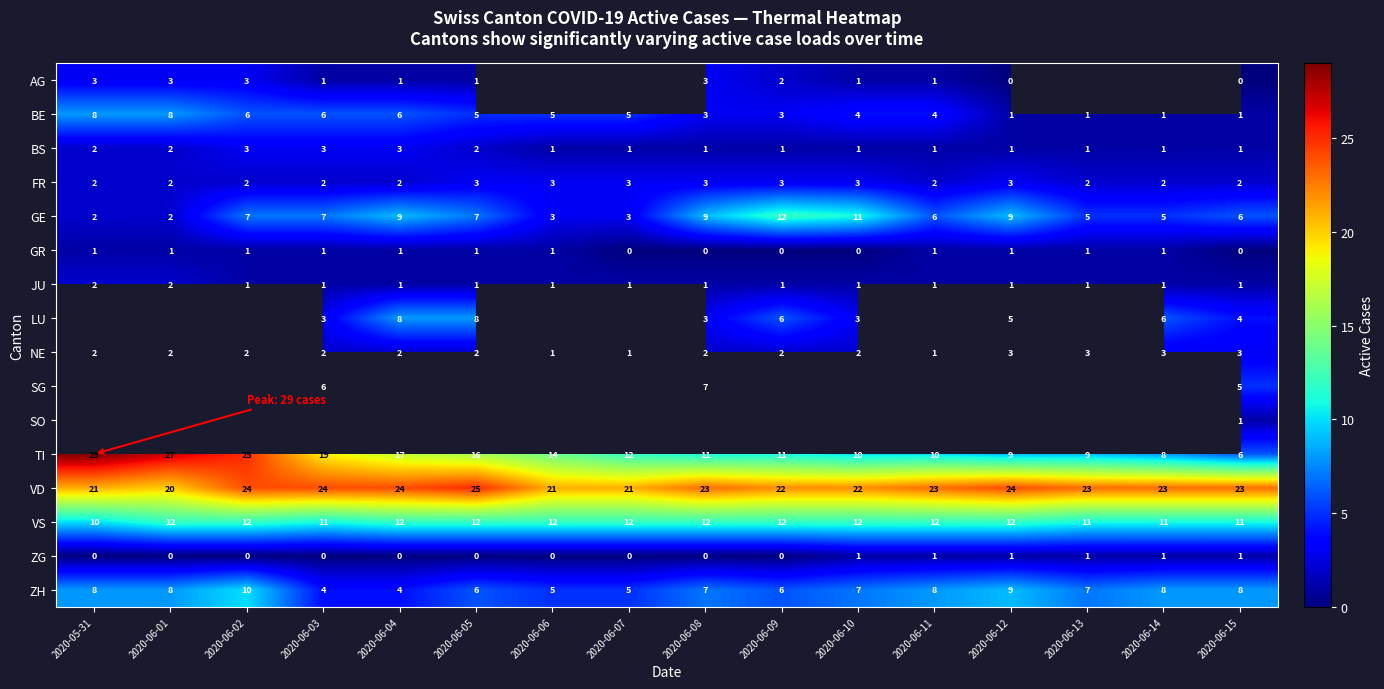

Between 2020-06-12 and 2020-06-10, which is larger?

2020-06-10